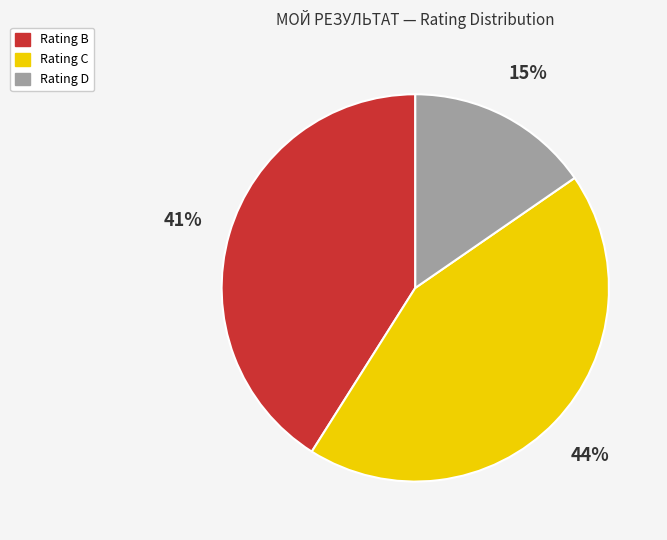

To the nearest percent, what is the average slice percentage?

33%